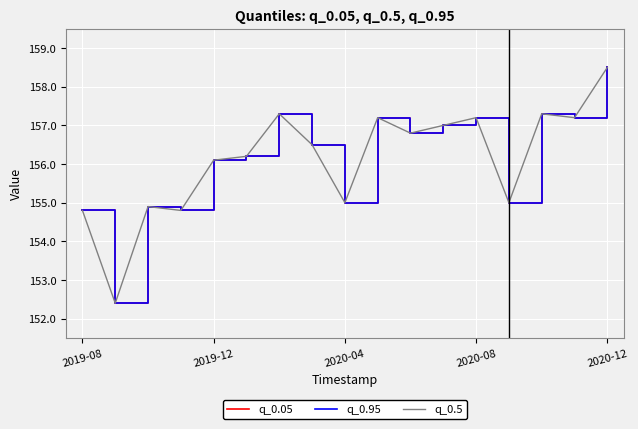

Does the chart have visible grid lines?

Yes